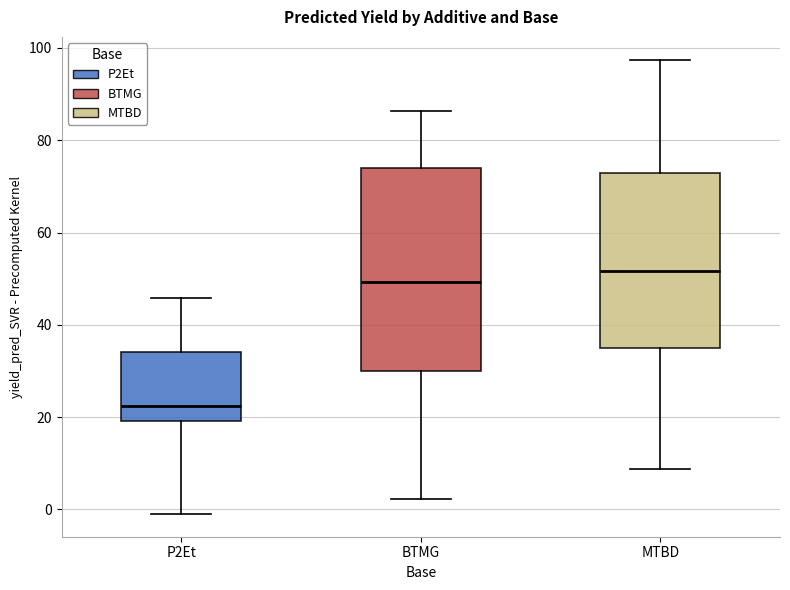

Where is the upper edge of the box for P2Et on the y-axis? The values are not printed on the chart, so give them approximately, as read against the axis.

34